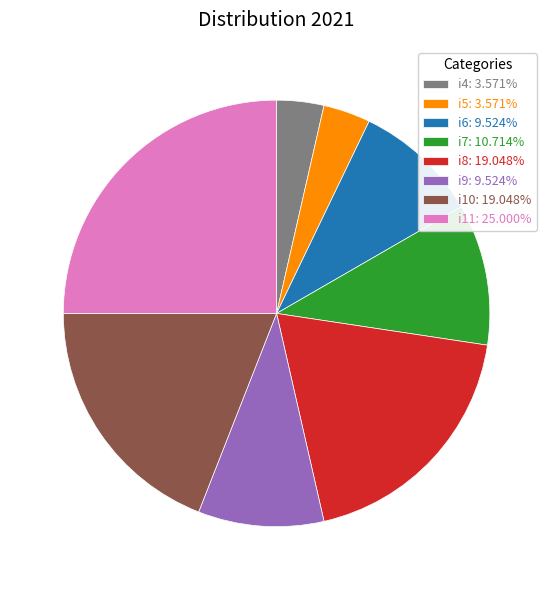

Which category has the biggest portion of the pie?

i11